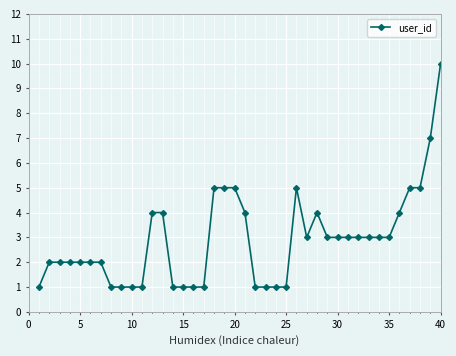

How many categories are shown in the chart?

40